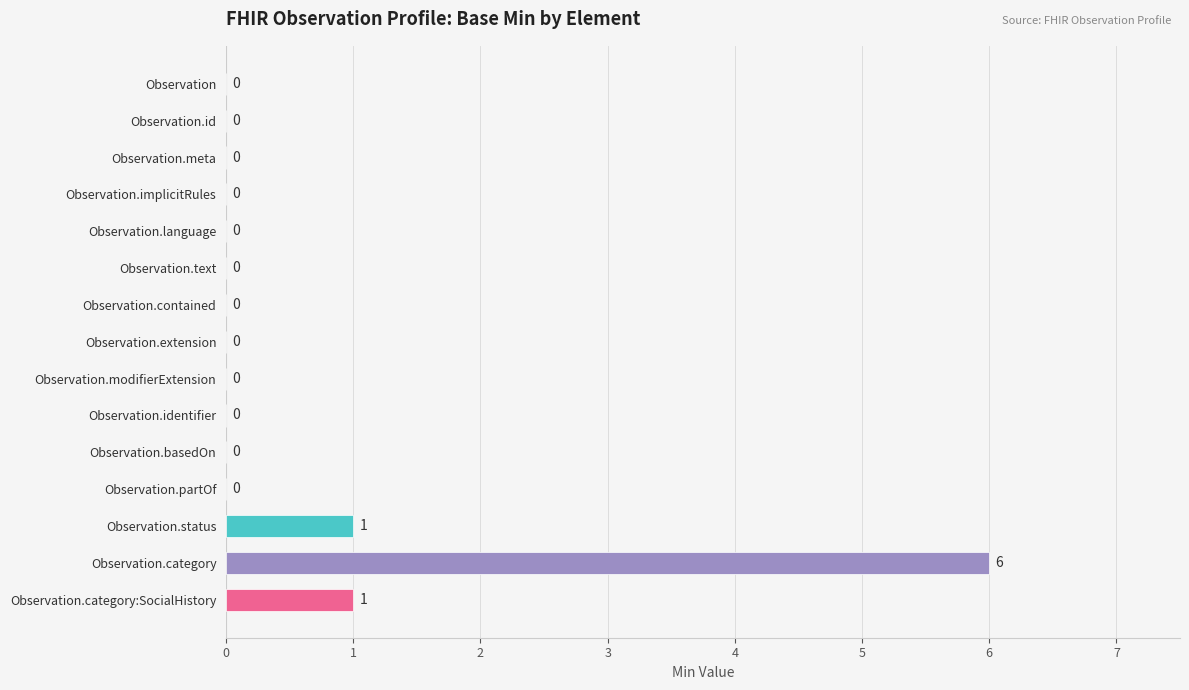

What is the maximum value shown in the chart?

6